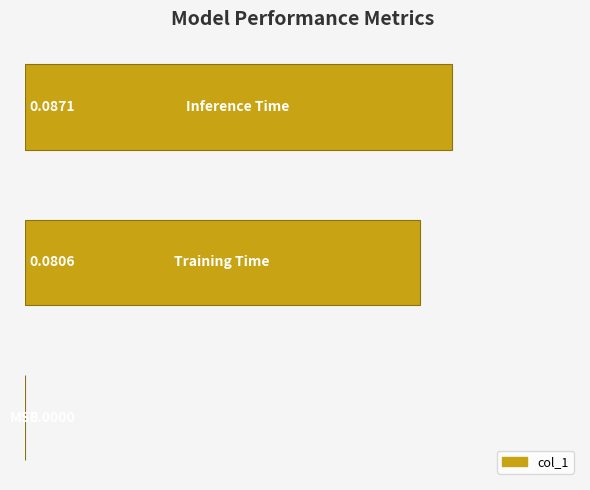

How many data points are above 0?

2